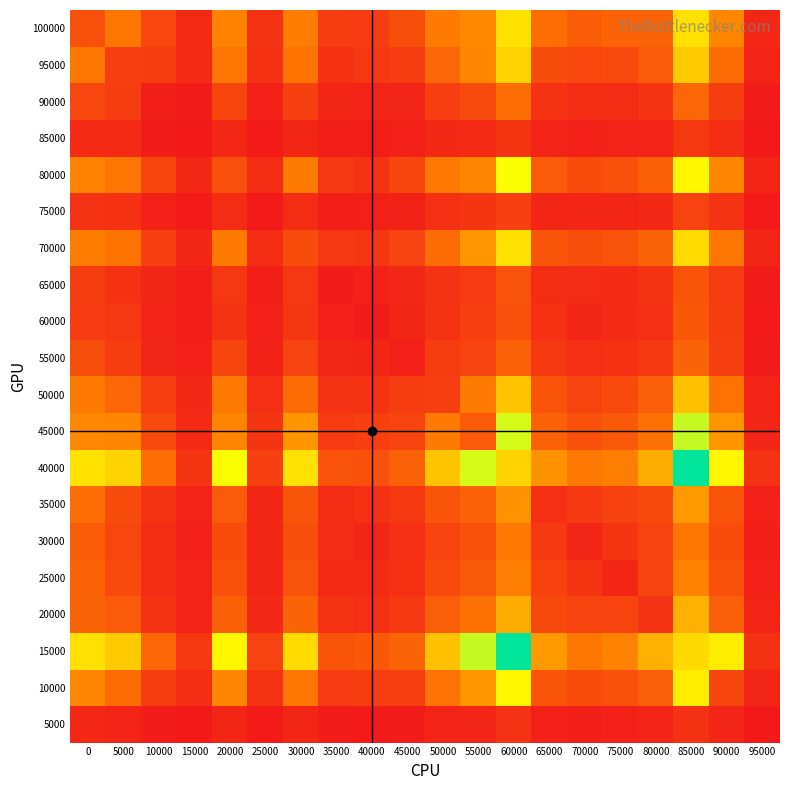

Reading left to right, what are all the values shown in this chart?

100000: 0=269	5000=448	10000=219	15000=89	20000=505	25000=125	30000=477	35000=177	40000=172	45000=255	50000=474	55000=523	60000=865	65000=405	70000=324	75000=359	80000=365	85000=861	90000=522	95000=73
95000: 0=448	5000=181	10000=175	15000=87	20000=443	25000=115	30000=437	35000=113	40000=147	45000=176	50000=376	55000=522	60000=812	65000=249	70000=225	75000=235	80000=317	85000=775	90000=396	95000=54
90000: 0=219	5000=175	10000=35	15000=21	20000=214	25000=46	30000=192	35000=68	40000=56	45000=63	50000=181	55000=238	60000=406	65000=127	70000=94	75000=94	80000=131	85000=371	90000=176	95000=22
85000: 0=89	5000=87	10000=21	15000=5	20000=74	25000=18	30000=68	35000=29	40000=27	45000=40	50000=80	55000=88	60000=136	65000=50	70000=45	75000=51	80000=51	85000=155	90000=99	95000=9
80000: 0=505	5000=443	10000=214	15000=74	20000=262	25000=98	30000=472	35000=147	40000=129	45000=215	50000=464	55000=513	60000=983	65000=319	70000=245	75000=269	80000=342	85000=946	90000=522	95000=64
75000: 0=125	5000=115	10000=46	15000=18	20000=98	25000=15	30000=98	35000=32	40000=41	45000=48	50000=108	55000=137	60000=191	65000=65	70000=64	75000=66	80000=81	85000=205	90000=129	95000=17
70000: 0=477	5000=437	10000=192	15000=68	20000=472	25000=98	30000=247	35000=148	40000=141	45000=204	50000=396	55000=576	60000=859	65000=294	70000=256	75000=280	80000=357	85000=839	90000=444	95000=65
65000: 0=177	5000=113	10000=68	15000=29	20000=147	25000=32	30000=148	35000=20	40000=45	45000=72	50000=123	55000=165	60000=278	65000=98	70000=92	75000=84	80000=125	85000=281	90000=164	95000=21
60000: 0=172	5000=147	10000=56	15000=27	20000=129	25000=41	30000=141	35000=45	40000=26	45000=68	50000=128	55000=189	60000=274	65000=114	70000=69	75000=89	80000=111	85000=301	90000=175	95000=17
55000: 0=255	5000=176	10000=63	15000=40	20000=215	25000=48	30000=204	35000=72	40000=68	45000=45	50000=176	55000=210	60000=351	65000=155	70000=111	75000=117	80000=156	85000=356	90000=185	95000=24
50000: 0=474	5000=376	10000=181	15000=80	20000=464	25000=108	30000=396	35000=123	40000=128	45000=176	50000=179	55000=467	60000=748	65000=288	70000=211	75000=240	80000=332	85000=742	90000=428	95000=55
45000: 0=523	5000=522	10000=238	15000=88	20000=513	25000=137	30000=576	35000=165	40000=189	45000=210	50000=467	55000=315	60000=1055	65000=347	70000=267	75000=311	80000=418	85000=1085	90000=578	95000=62
40000: 0=865	5000=812	10000=406	15000=136	20000=983	25000=191	30000=859	35000=278	40000=274	45000=351	50000=748	55000=1055	60000=813	65000=564	70000=460	75000=487	80000=661	85000=1463	90000=944	95000=122
35000: 0=405	5000=249	10000=127	15000=50	20000=319	25000=65	30000=294	35000=98	40000=114	45000=155	50000=288	55000=347	60000=564	65000=109	70000=160	75000=199	80000=232	85000=590	90000=284	95000=36
30000: 0=324	5000=225	10000=94	15000=45	20000=245	25000=64	30000=256	35000=92	40000=69	45000=111	50000=211	55000=267	60000=460	65000=160	70000=63	75000=136	80000=212	85000=449	90000=245	95000=33
25000: 0=359	5000=235	10000=94	15000=51	20000=269	25000=66	30000=280	35000=84	40000=89	45000=117	50000=240	55000=311	60000=487	65000=199	70000=136	75000=68	80000=210	85000=500	90000=274	95000=43
20000: 0=365	5000=317	10000=131	15000=51	20000=342	25000=81	30000=357	35000=125	40000=111	45000=156	50000=332	55000=418	60000=661	65000=232	70000=212	75000=210	80000=122	85000=678	90000=336	95000=55
15000: 0=861	5000=775	10000=371	15000=155	20000=946	25000=205	30000=839	35000=281	40000=301	45000=356	50000=742	55000=1085	60000=1463	65000=590	70000=449	75000=500	80000=678	85000=837	90000=908	95000=120
10000: 0=522	5000=396	10000=176	15000=99	20000=522	25000=129	30000=444	35000=164	40000=175	45000=185	50000=428	55000=578	60000=944	65000=284	70000=245	75000=274	80000=336	85000=908	90000=214	95000=63
5000: 0=73	5000=54	10000=22	15000=9	20000=64	25000=17	30000=65	35000=21	40000=17	45000=24	50000=55	55000=62	60000=122	65000=36	70000=33	75000=43	80000=55	85000=120	90000=63	95000=4